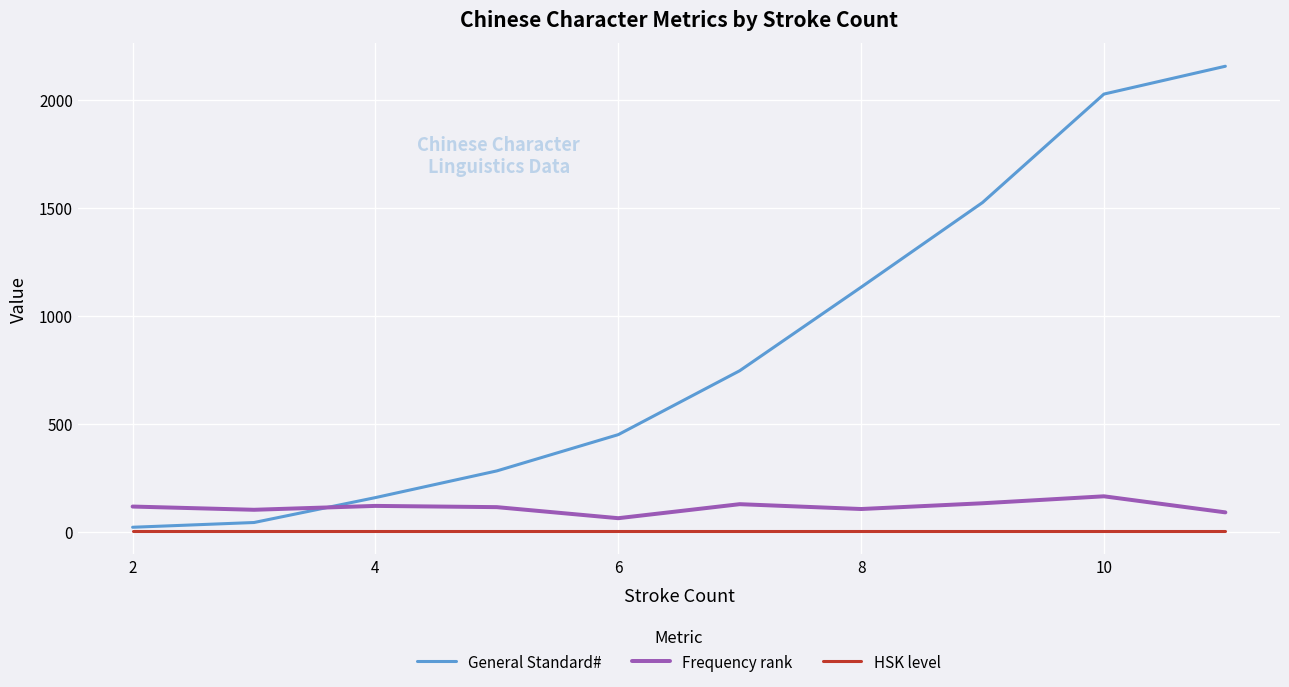

What is the maximum value shown in the chart?

2157.0